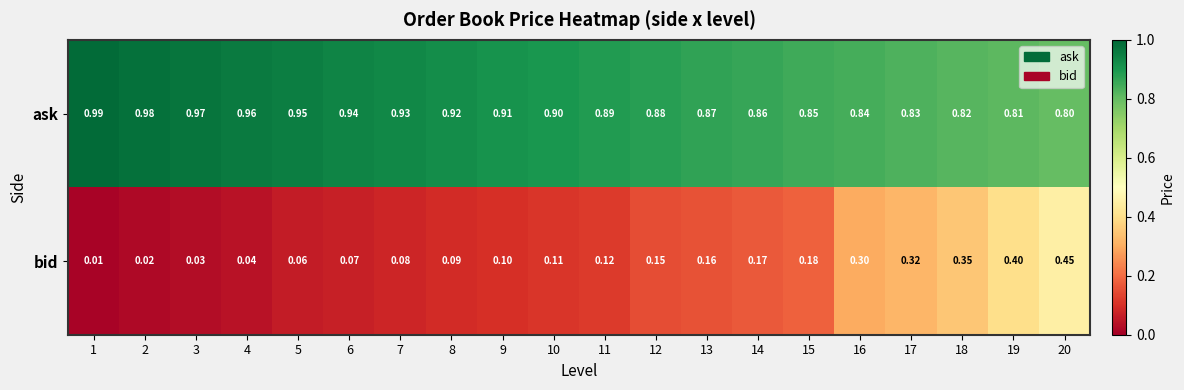

At how many categories does at least one series exceed 0?

20